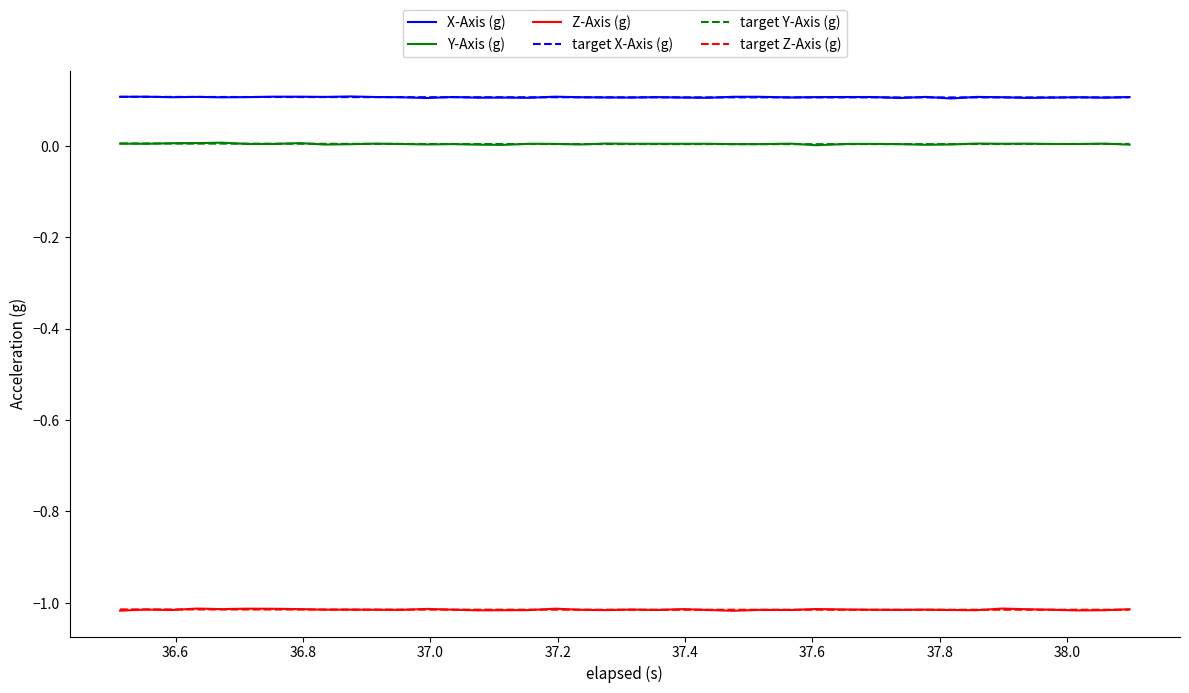

True or false: X-Axis (g) and target Z-Axis (g) intersect in this chart.

False